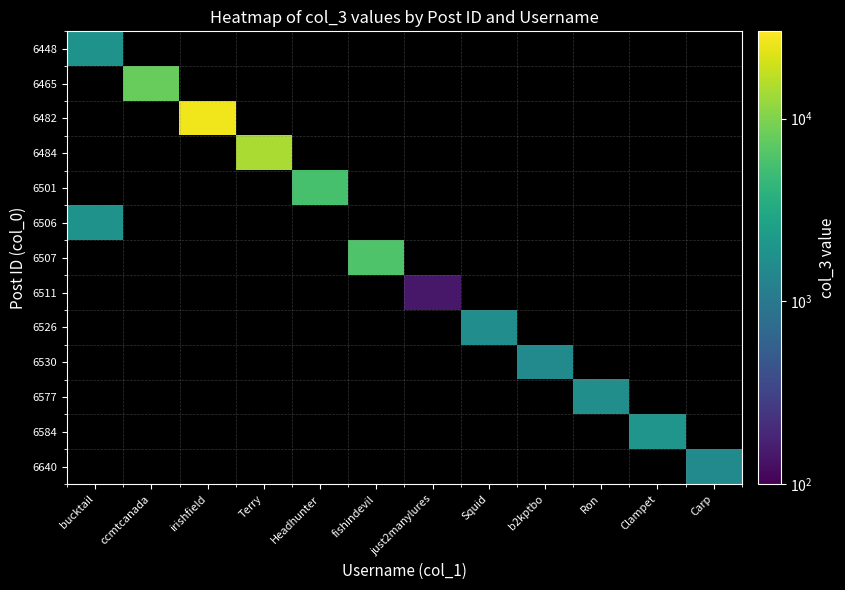

How many series are shown in this chart?

13